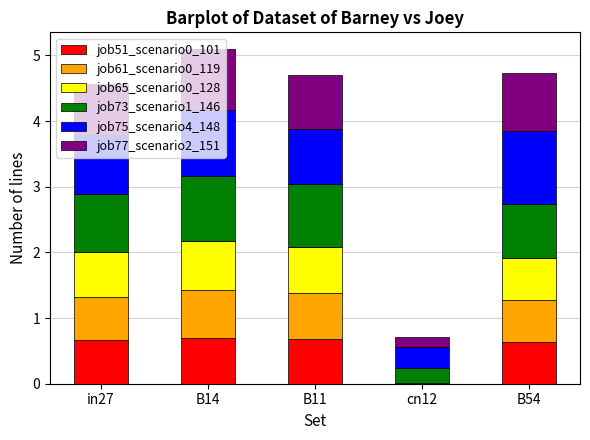

What is the sum of all job51_scenario0_101 values?

2.7